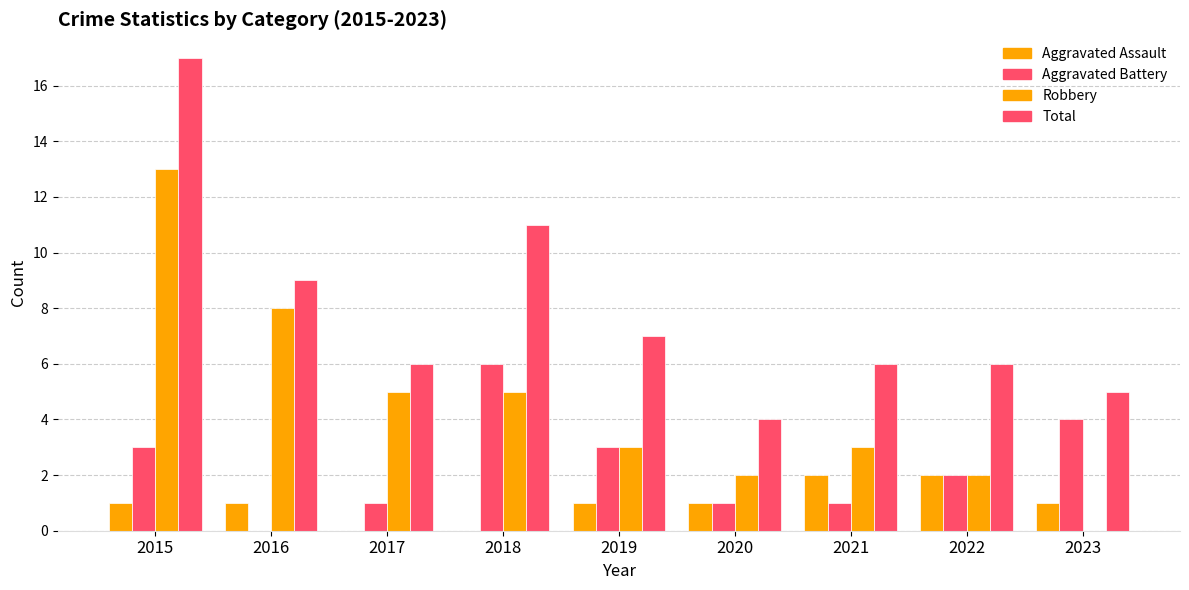

Is it true that Robbery equals 20 at 2015?

False